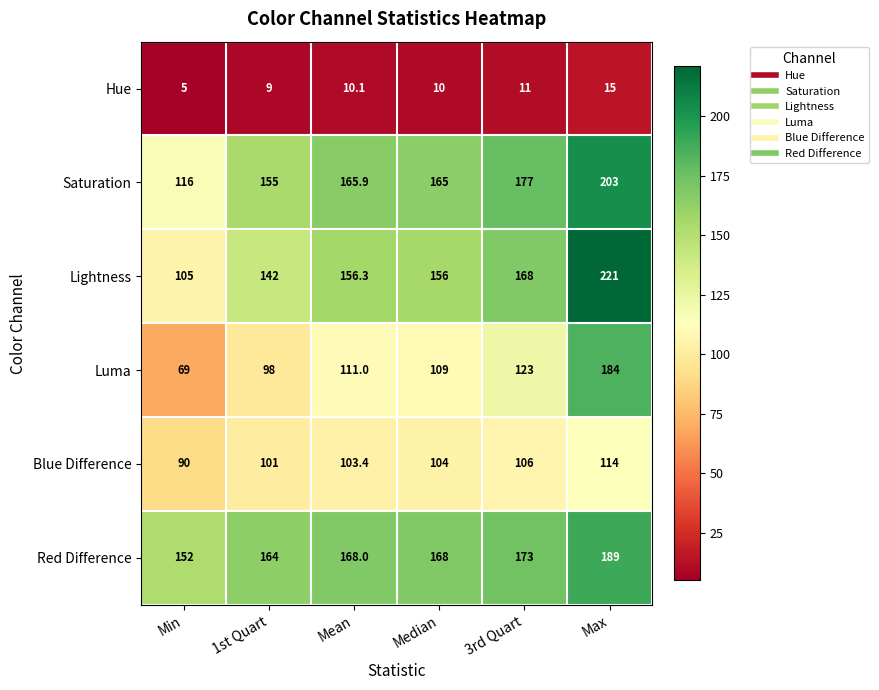

List the series in order of their peak value, lowest first.

Hue, Blue Difference, Luma, Red Difference, Saturation, Lightness